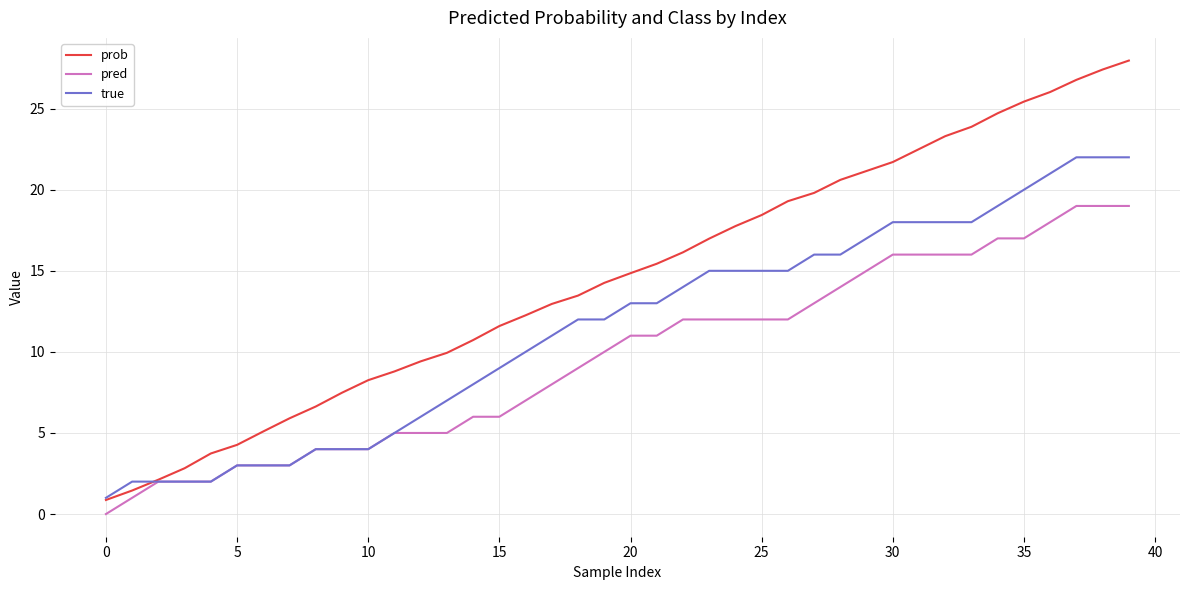

After their last crossing, which series has the higher values: prob or true?

prob